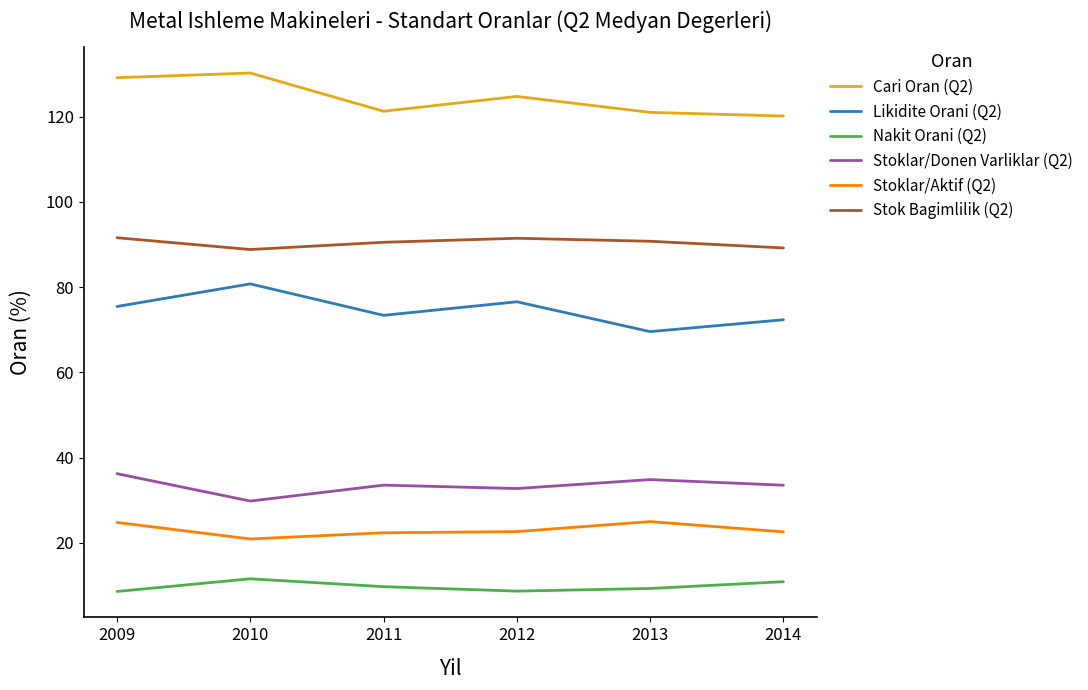

True or false: Stoklar/Aktif (Q2) has more than 2 interior local peaks.

False